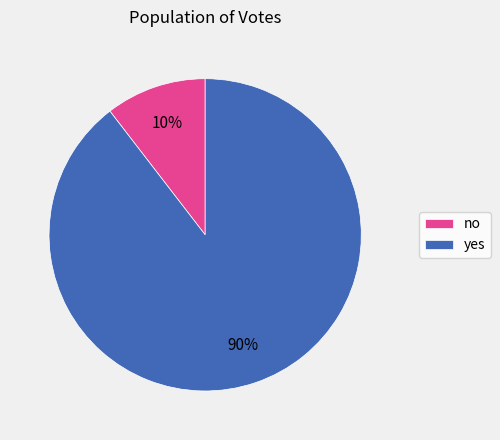

How many slices are in this pie chart?

2